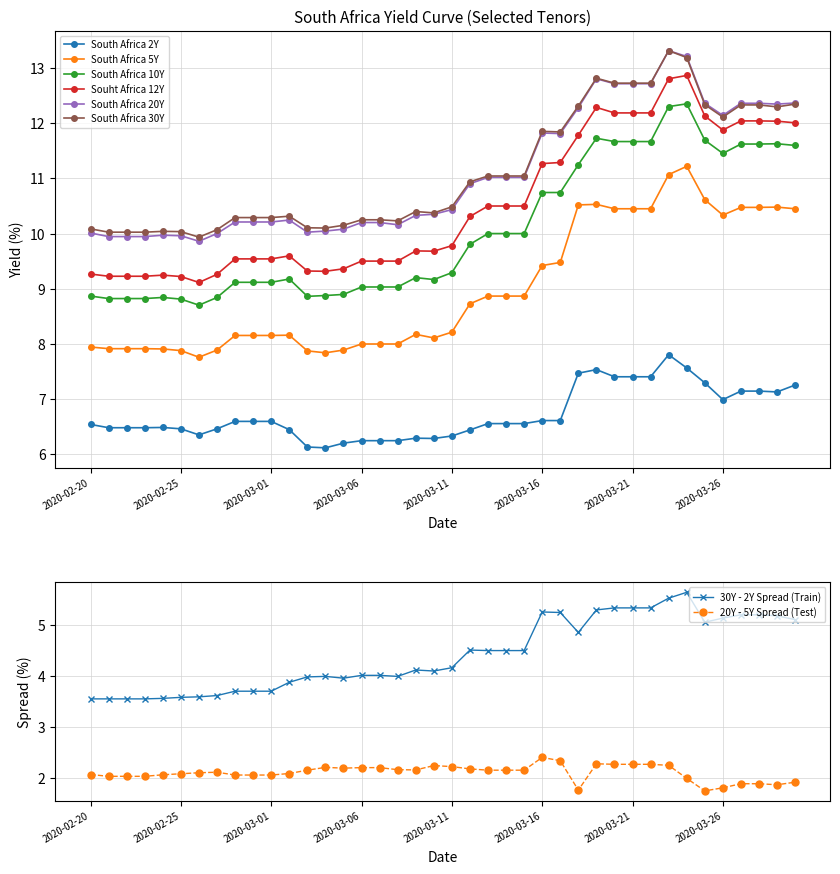

What is the sum of the South Africa 2Y values at 2020-03-07 and 2020-03-15?

12.8